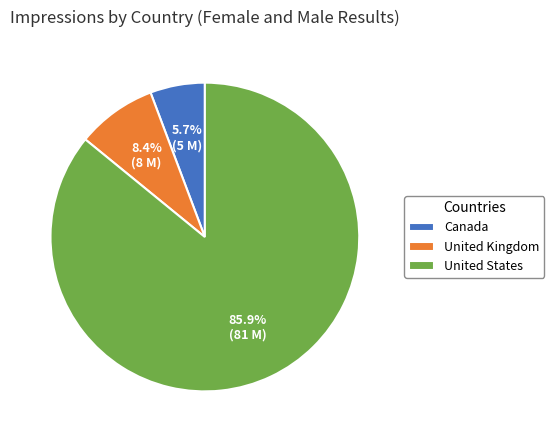

True or false: United States accounts for 86% of the total.

True